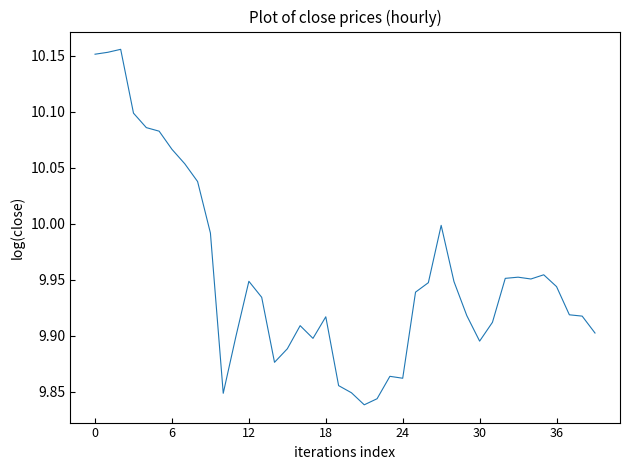

What is the difference between the maximum and minimum values?

0.3